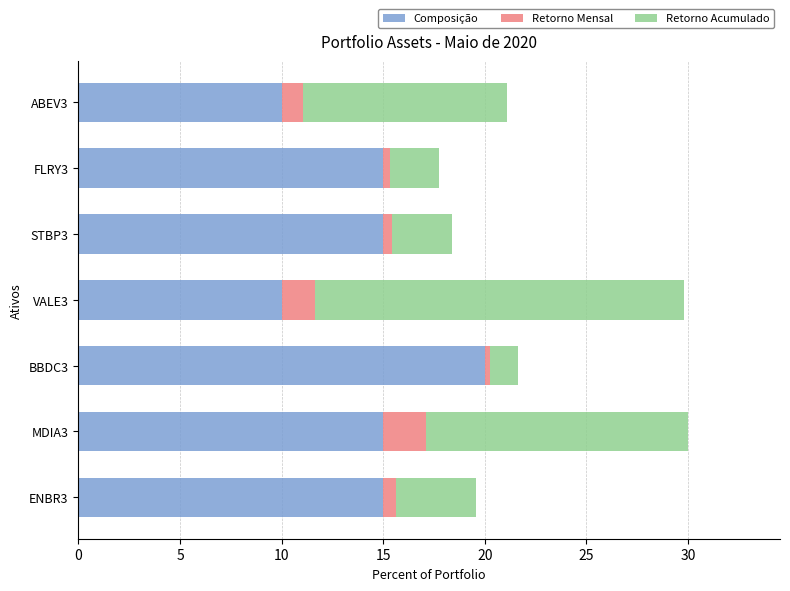

Which category has the highest value in the Composição series?

BBDC3